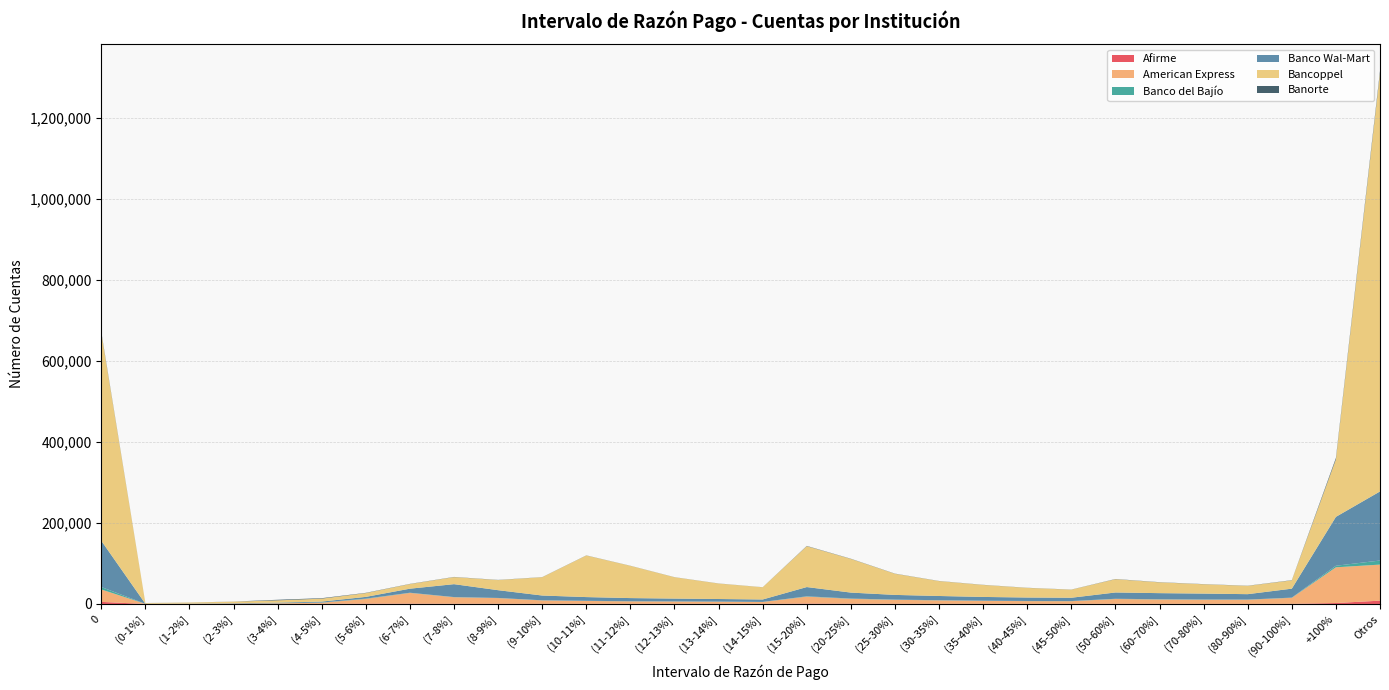

Reading right to left, list all the values displayed in this chart.

Afirme: 8146	2317	326	283	330	376	434	254	260	342	390	519	694	959	288	336	337	316	421	397	444	547	778	813	327	107	70	37	28	5083
American Express: 89003	88160	14846	10174	10214	10724	11812	6583	6770	7346	8453	9734	11998	17155	4544	5259	5704	6125	7013	8352	14060	16060	26502	11592	2725	1455	802	463	272	30680
Banco del Bajío: 10067	3834	508	397	468	539	563	368	326	408	432	493	680	802	197	203	233	277	380	304	337	421	451	841	461	130	92	54	40	6049
Banco Wal-Mart: 170507	120702	22070	13332	14598	15064	15522	8137	8553	9233	10401	11598	14684	22808	6020	6424	7007	7786	9156	11778	19149	31840	9967	4219	2358	1541	838	398	243	114242
Bancoppel: 1032613	141772	20453	20458	23010	26646	32795	19906	23751	29630	36746	52150	83105	100860	30152	38223	52692	79601	102670	45199	24959	17389	11422	9329	7246	5646	3907	2543	1698	513698
Banorte: 5144	3518	542	387	385	439	493	268	278	312	321	396	483	688	174	207	217	232	289	273	400	468	443	662	1164	1473	192	129	69	2239